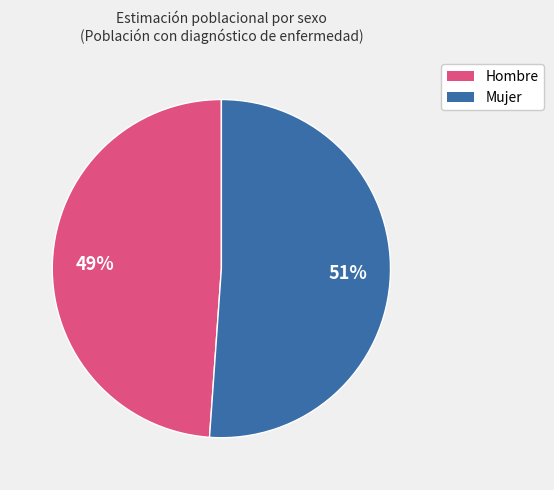

To the nearest percent, what is the average slice percentage?

50%